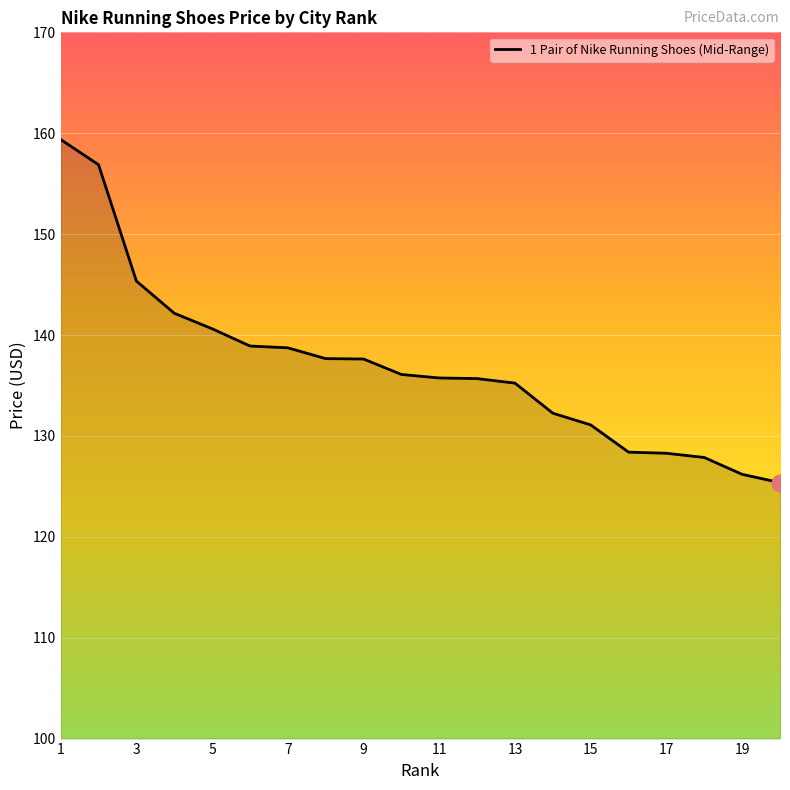

What is the average value?

137.0